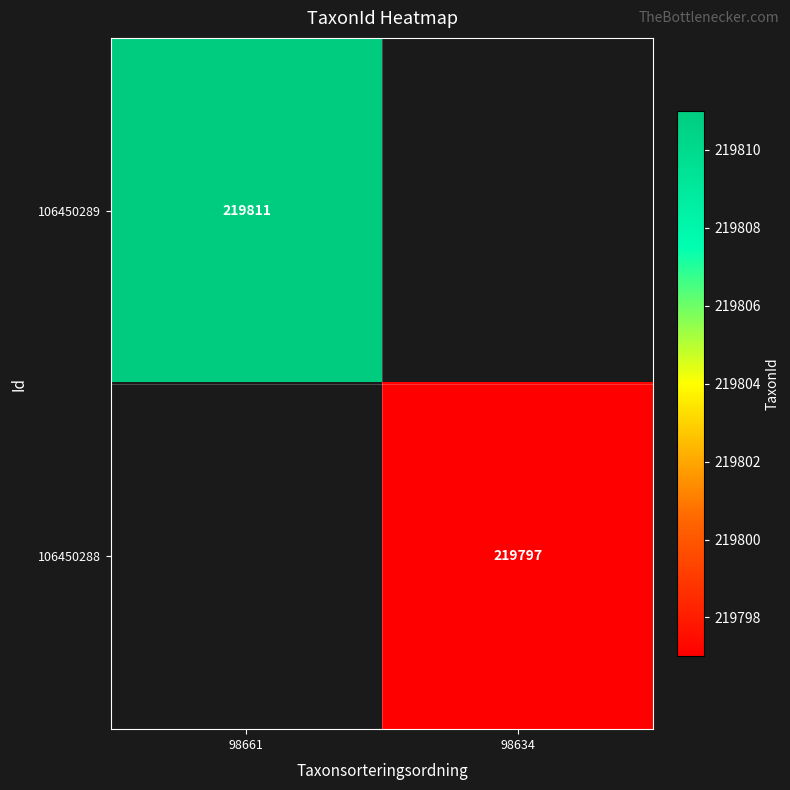

Is it true that 106450289 equals 48794 at 98661?

False